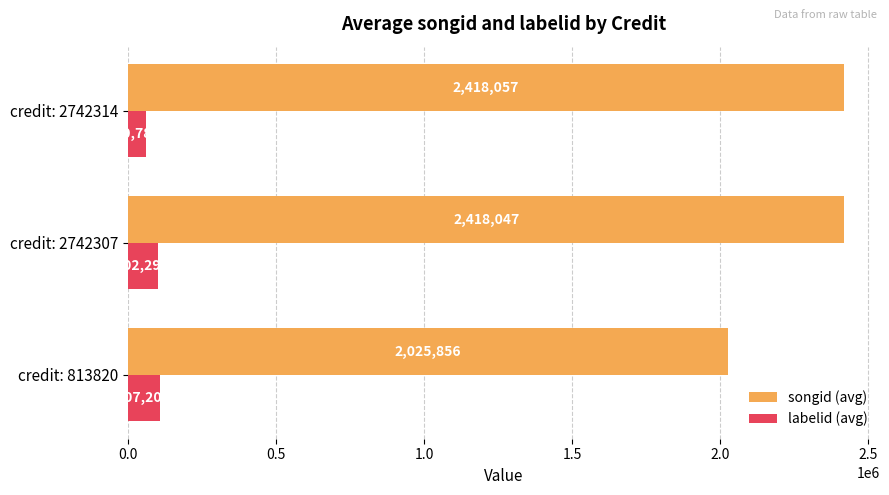

At how many categories does at least one series exceed 1577090?

3